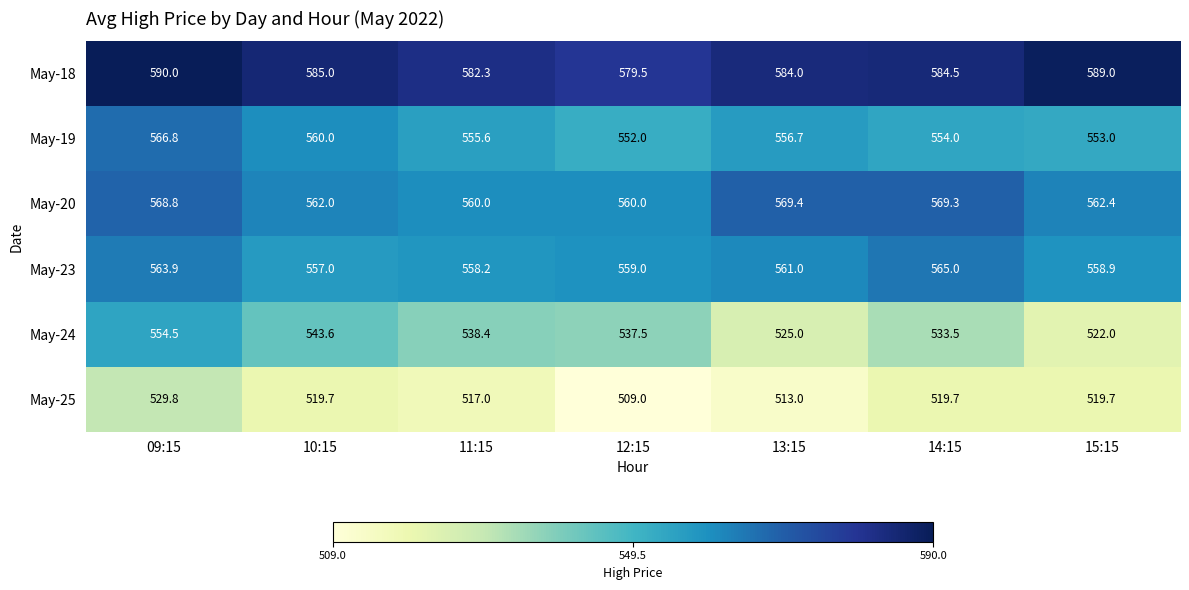

The value of May-19 at 14:15 is 254.5. True or false?

False